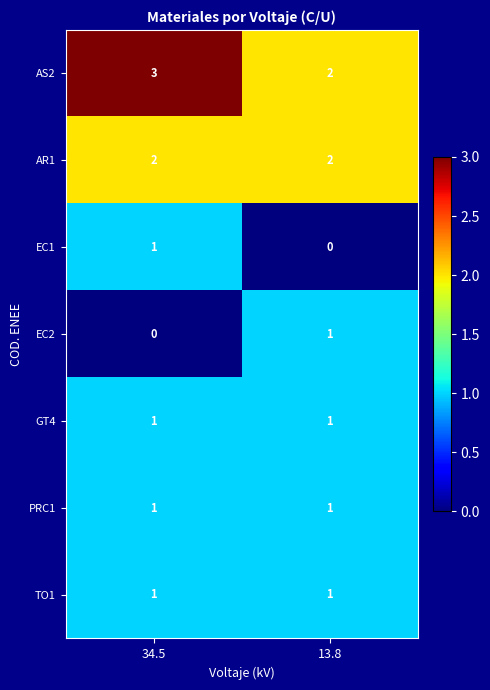

Reading left to right, transcribe all the data shown in this chart.

AS2: 34.5=3	13.8=2
AR1: 34.5=2	13.8=2
EC1: 34.5=1	13.8=0
EC2: 34.5=0	13.8=1
GT4: 34.5=1	13.8=1
PRC1: 34.5=1	13.8=1
TO1: 34.5=1	13.8=1